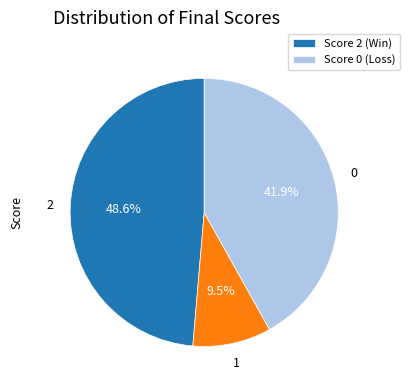

Does any single category account for the majority?

No